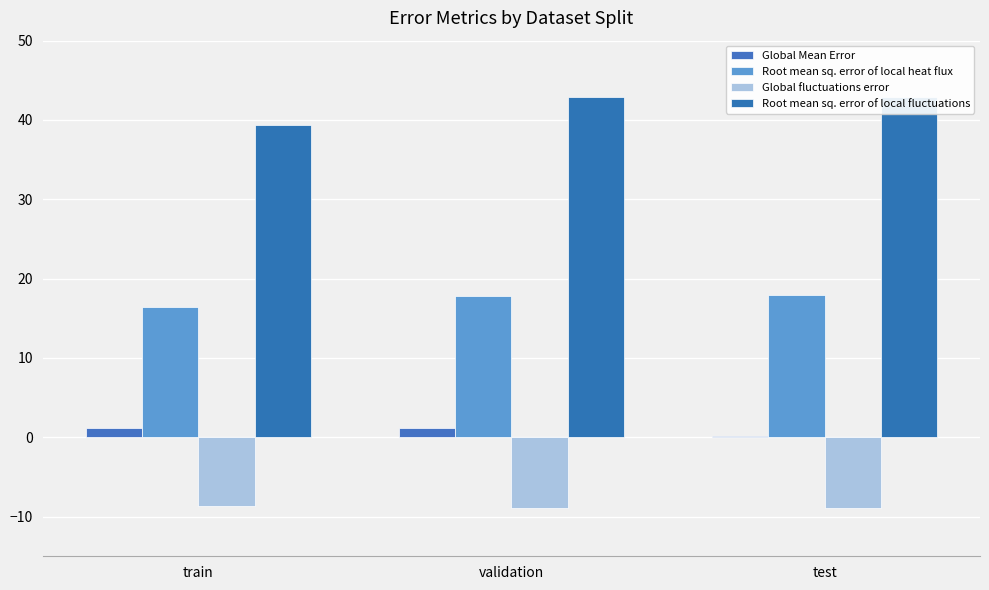

Which series has the widest spread of values?

Root mean sq. error of local fluctuations